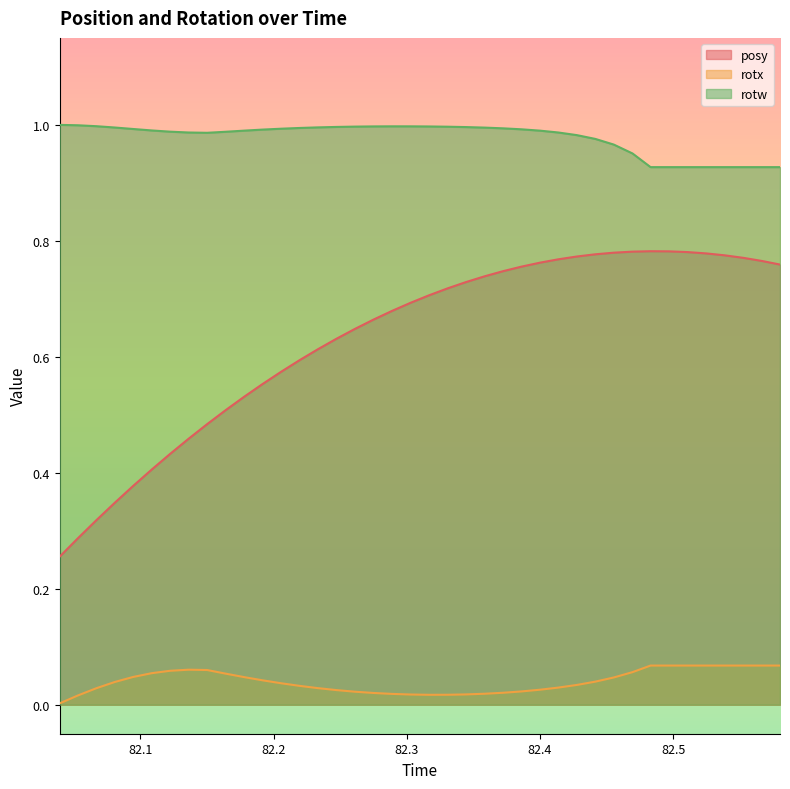

What is the value of the rotx point at the 37th from the left?

0.1